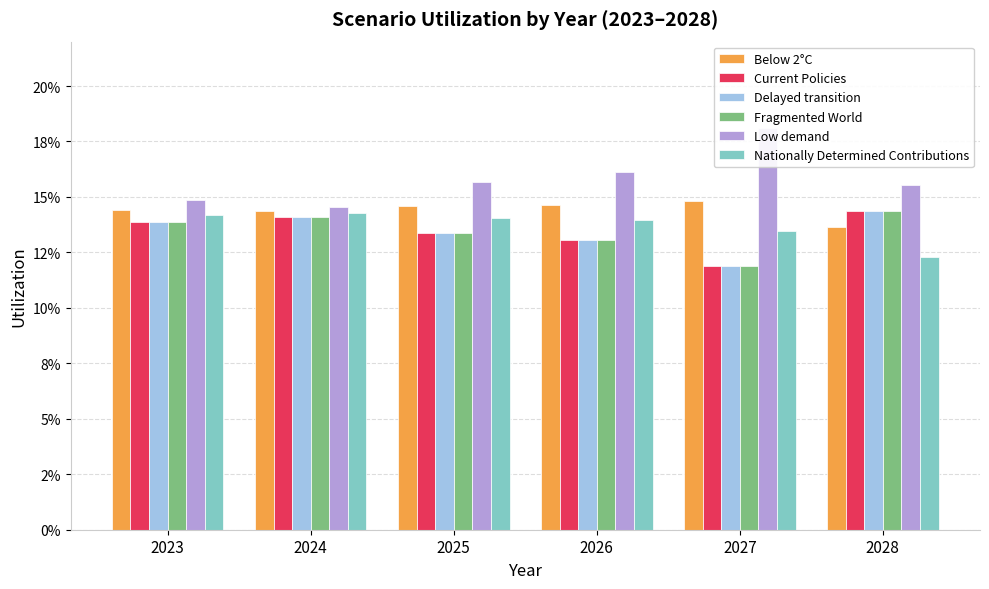

Which category has the lowest value across all series?

2027